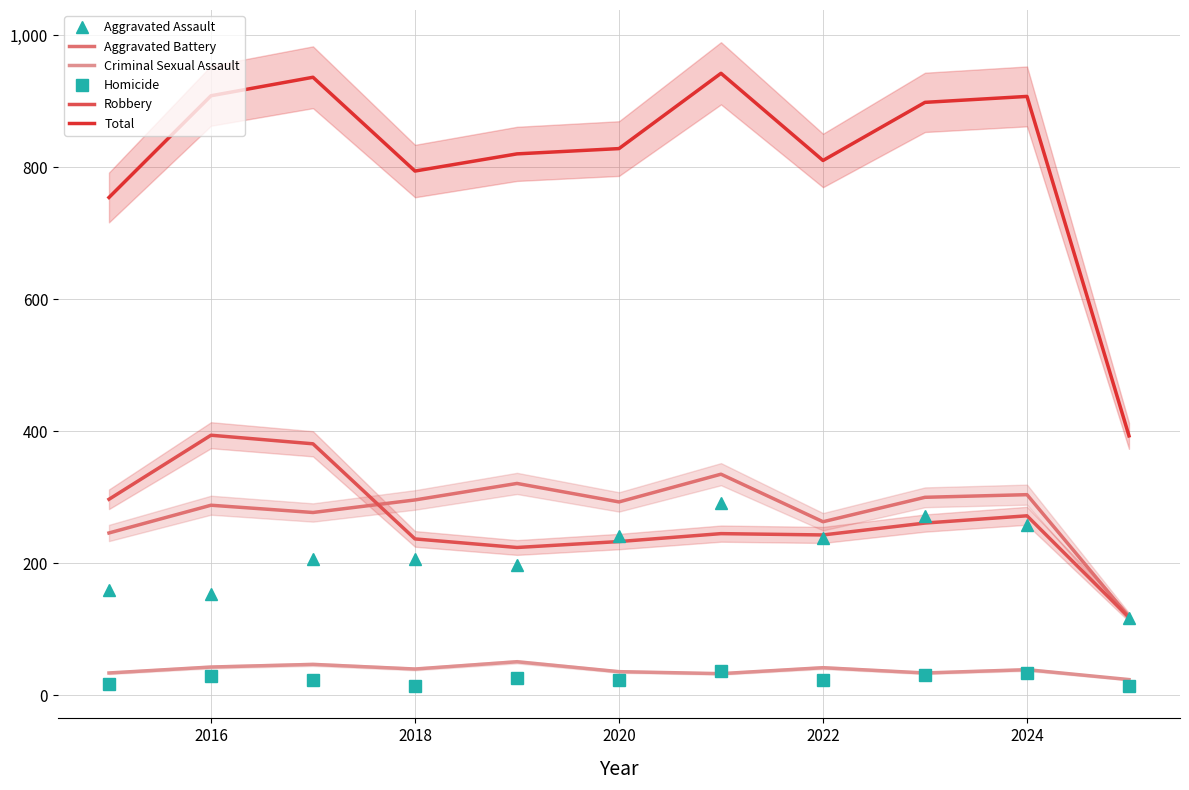

The Aggravated Assault series shows 61 at 2020. True or false?

False